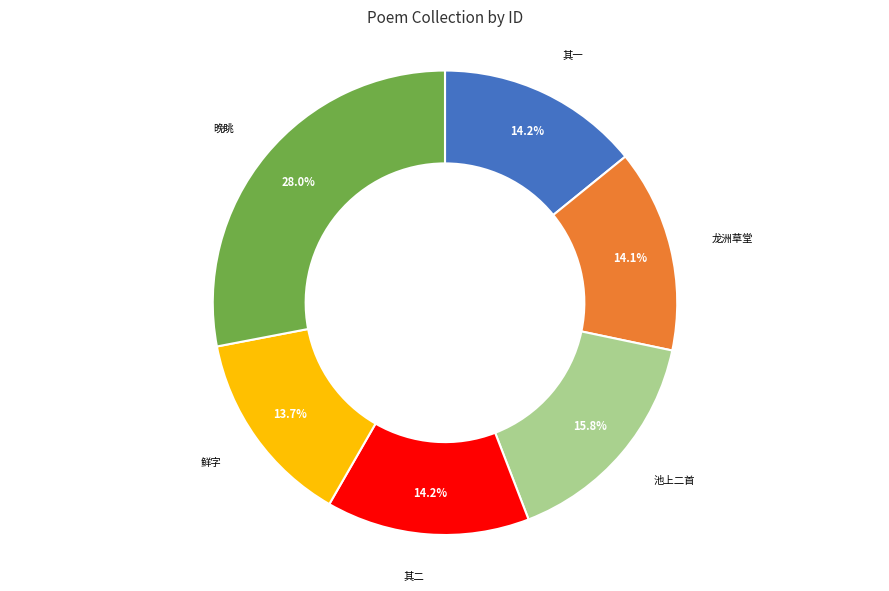

What is the largest slice in the pie chart?

晚眺